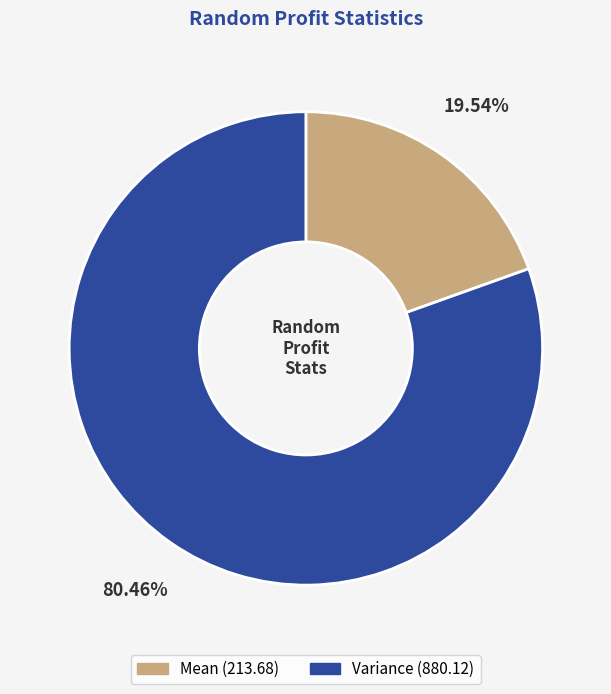

Is the sum of Mean and Variance greater than half?

Yes